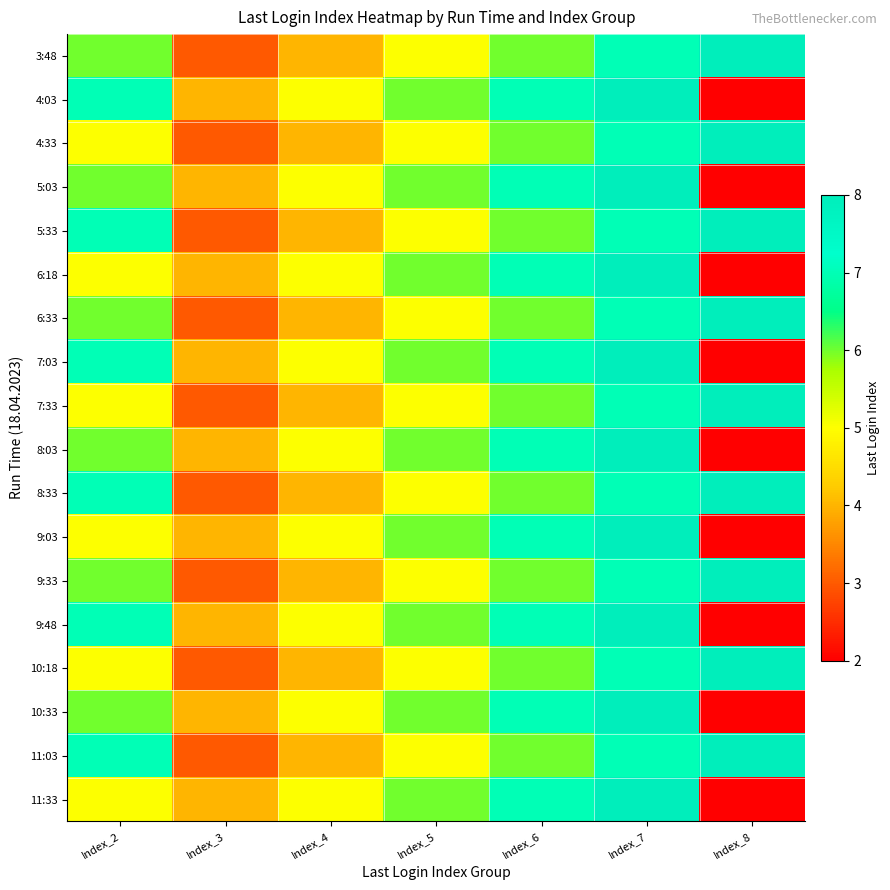

Reading right to left, list all the values displayed in this chart.

3:48: Index_8=8	Index_7=7	Index_6=6	Index_5=5	Index_4=4	Index_3=3	Index_2=6
4:03: Index_8=2	Index_7=8	Index_6=7	Index_5=6	Index_4=5	Index_3=4	Index_2=7
4:33: Index_8=8	Index_7=7	Index_6=6	Index_5=5	Index_4=4	Index_3=3	Index_2=5
5:03: Index_8=2	Index_7=8	Index_6=7	Index_5=6	Index_4=5	Index_3=4	Index_2=6
5:33: Index_8=8	Index_7=7	Index_6=6	Index_5=5	Index_4=4	Index_3=3	Index_2=7
6:18: Index_8=2	Index_7=8	Index_6=7	Index_5=6	Index_4=5	Index_3=4	Index_2=5
6:33: Index_8=8	Index_7=7	Index_6=6	Index_5=5	Index_4=4	Index_3=3	Index_2=6
7:03: Index_8=2	Index_7=8	Index_6=7	Index_5=6	Index_4=5	Index_3=4	Index_2=7
7:33: Index_8=8	Index_7=7	Index_6=6	Index_5=5	Index_4=4	Index_3=3	Index_2=5
8:03: Index_8=2	Index_7=8	Index_6=7	Index_5=6	Index_4=5	Index_3=4	Index_2=6
8:33: Index_8=8	Index_7=7	Index_6=6	Index_5=5	Index_4=4	Index_3=3	Index_2=7
9:03: Index_8=2	Index_7=8	Index_6=7	Index_5=6	Index_4=5	Index_3=4	Index_2=5
9:33: Index_8=8	Index_7=7	Index_6=6	Index_5=5	Index_4=4	Index_3=3	Index_2=6
9:48: Index_8=2	Index_7=8	Index_6=7	Index_5=6	Index_4=5	Index_3=4	Index_2=7
10:18: Index_8=8	Index_7=7	Index_6=6	Index_5=5	Index_4=4	Index_3=3	Index_2=5
10:33: Index_8=2	Index_7=8	Index_6=7	Index_5=6	Index_4=5	Index_3=4	Index_2=6
11:03: Index_8=8	Index_7=7	Index_6=6	Index_5=5	Index_4=4	Index_3=3	Index_2=7
11:33: Index_8=2	Index_7=8	Index_6=7	Index_5=6	Index_4=5	Index_3=4	Index_2=5